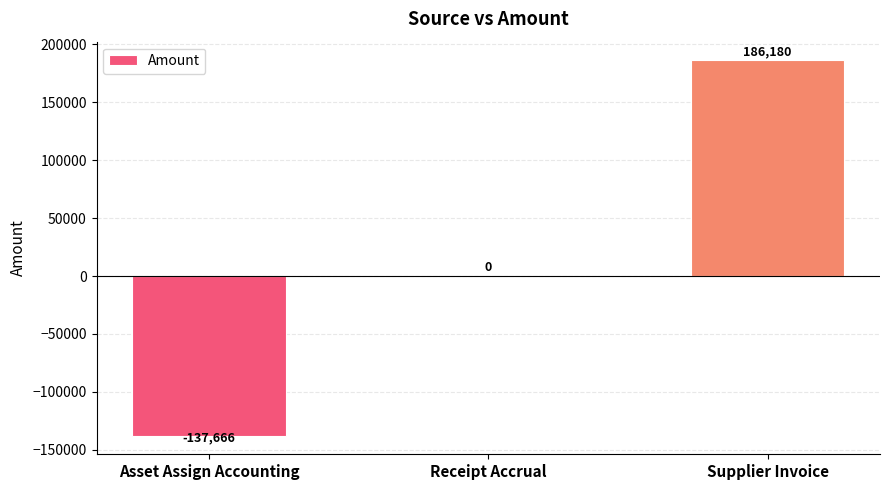

Which has a higher value, Supplier Invoice or Asset Assign Accounting?

Supplier Invoice